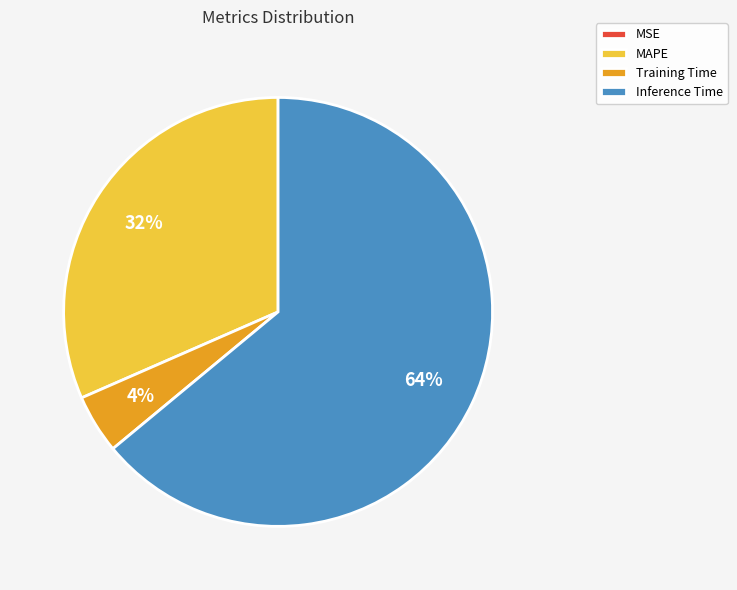

Does Inference Time account for over 50% of the chart?

Yes